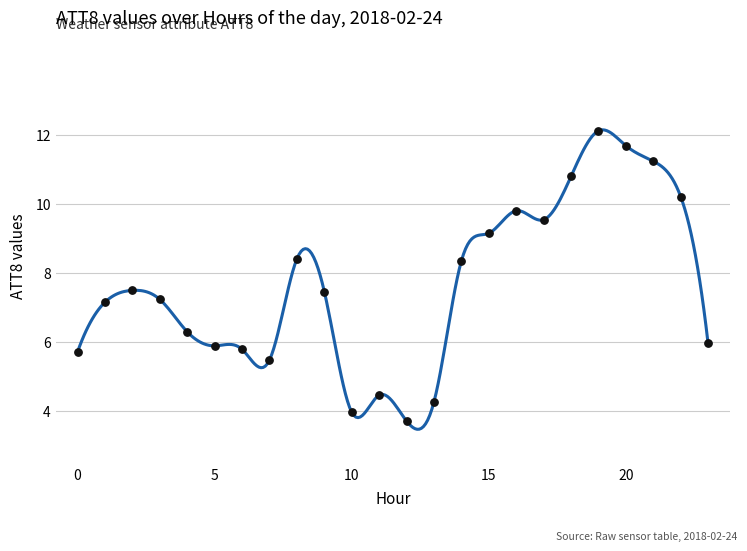

What is the difference between the maximum and minimum values?

8.7